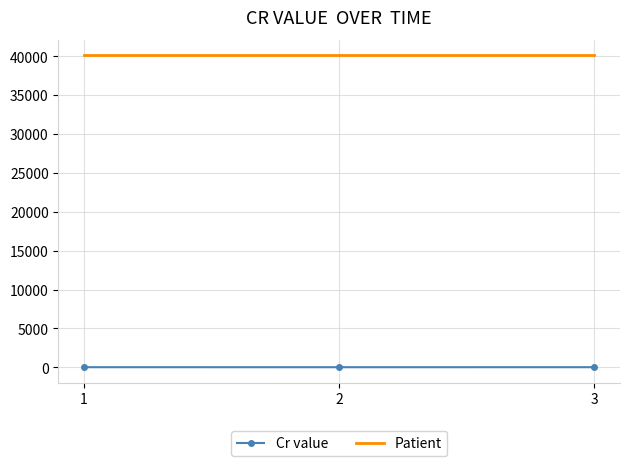

What is the maximum value shown in the chart?

40105